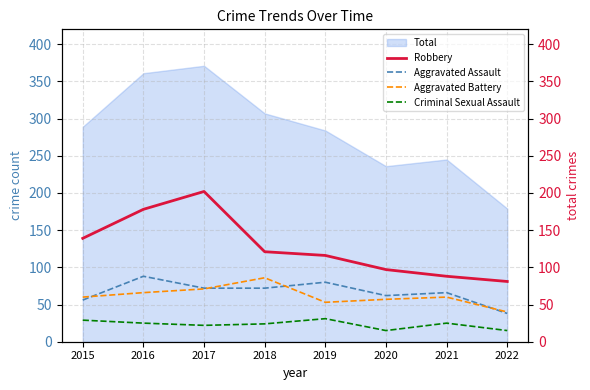

Does the chart display data point markers on the line(s)?

No